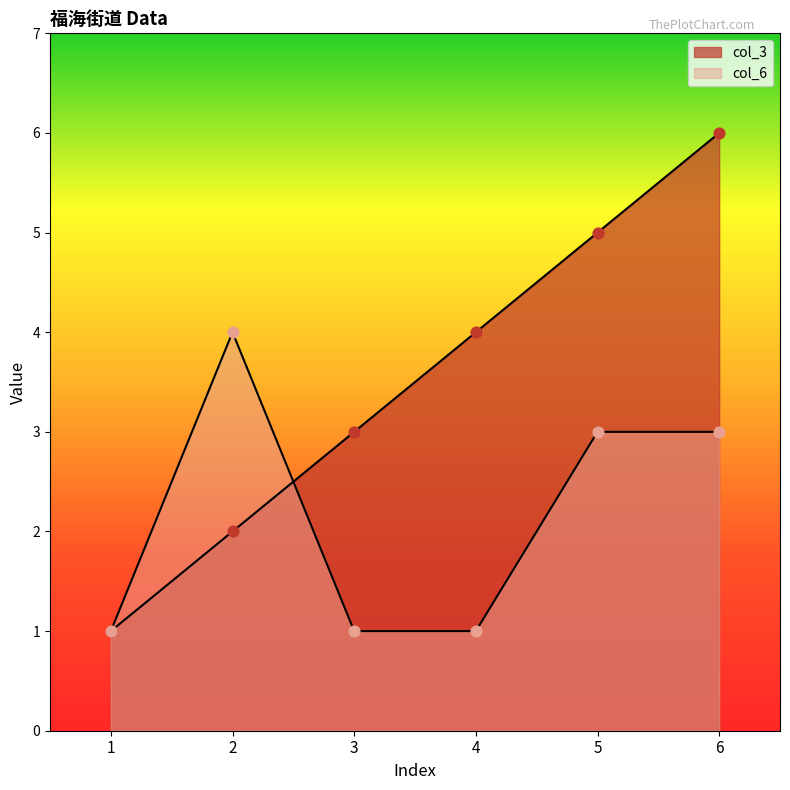

What are all the series names shown in the legend?

col_3, col_6